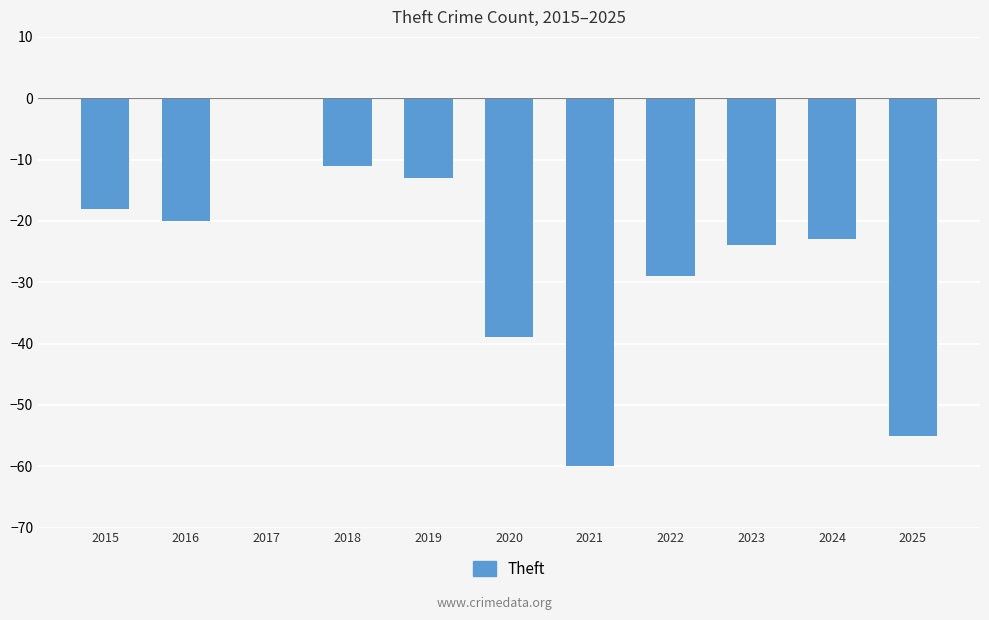

Are the bars horizontal?

No